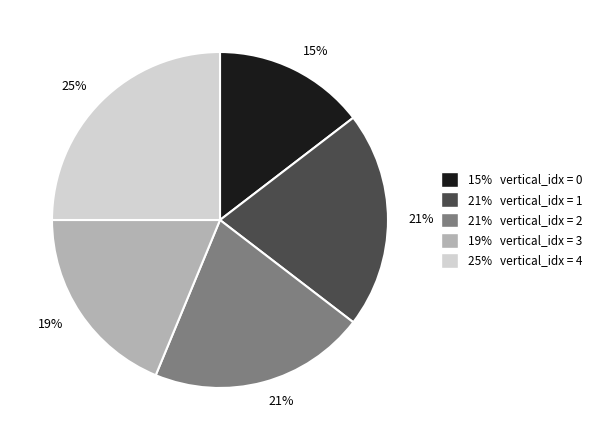

Is there any slice that represents more than half of the pie?

No